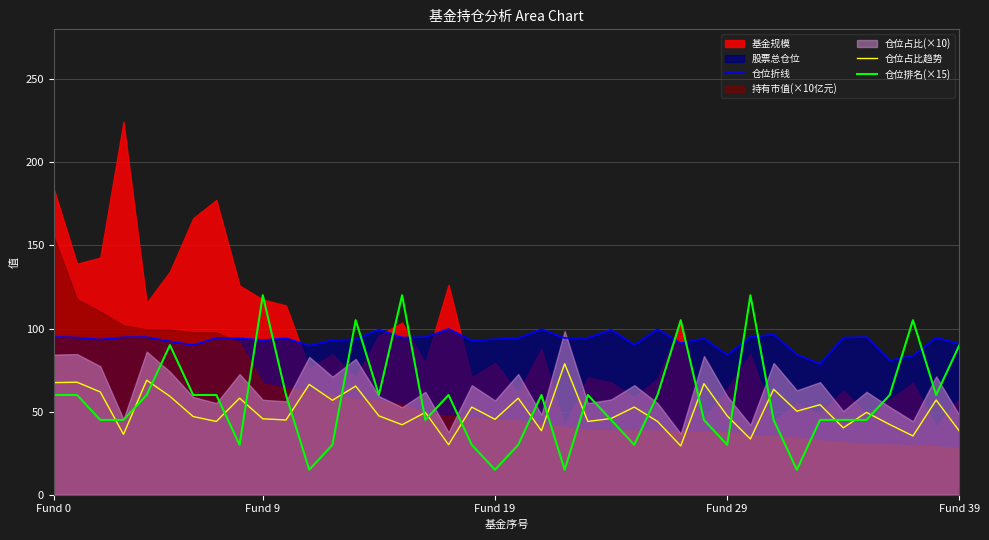

What is the highest value of the 仓位排名(×15) series?

120.0